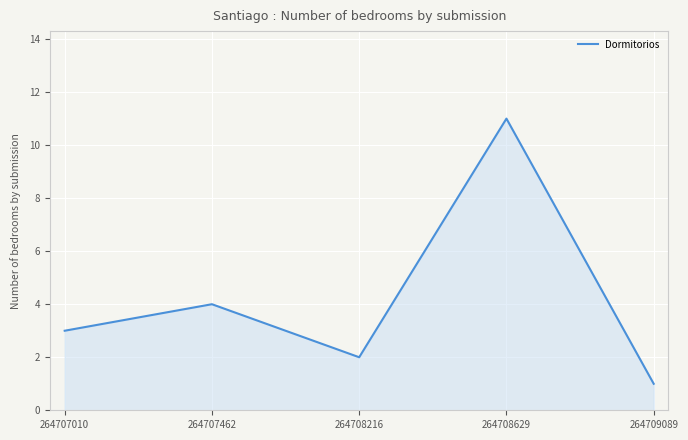

At which category does the chart reach its peak across all series?

264708629